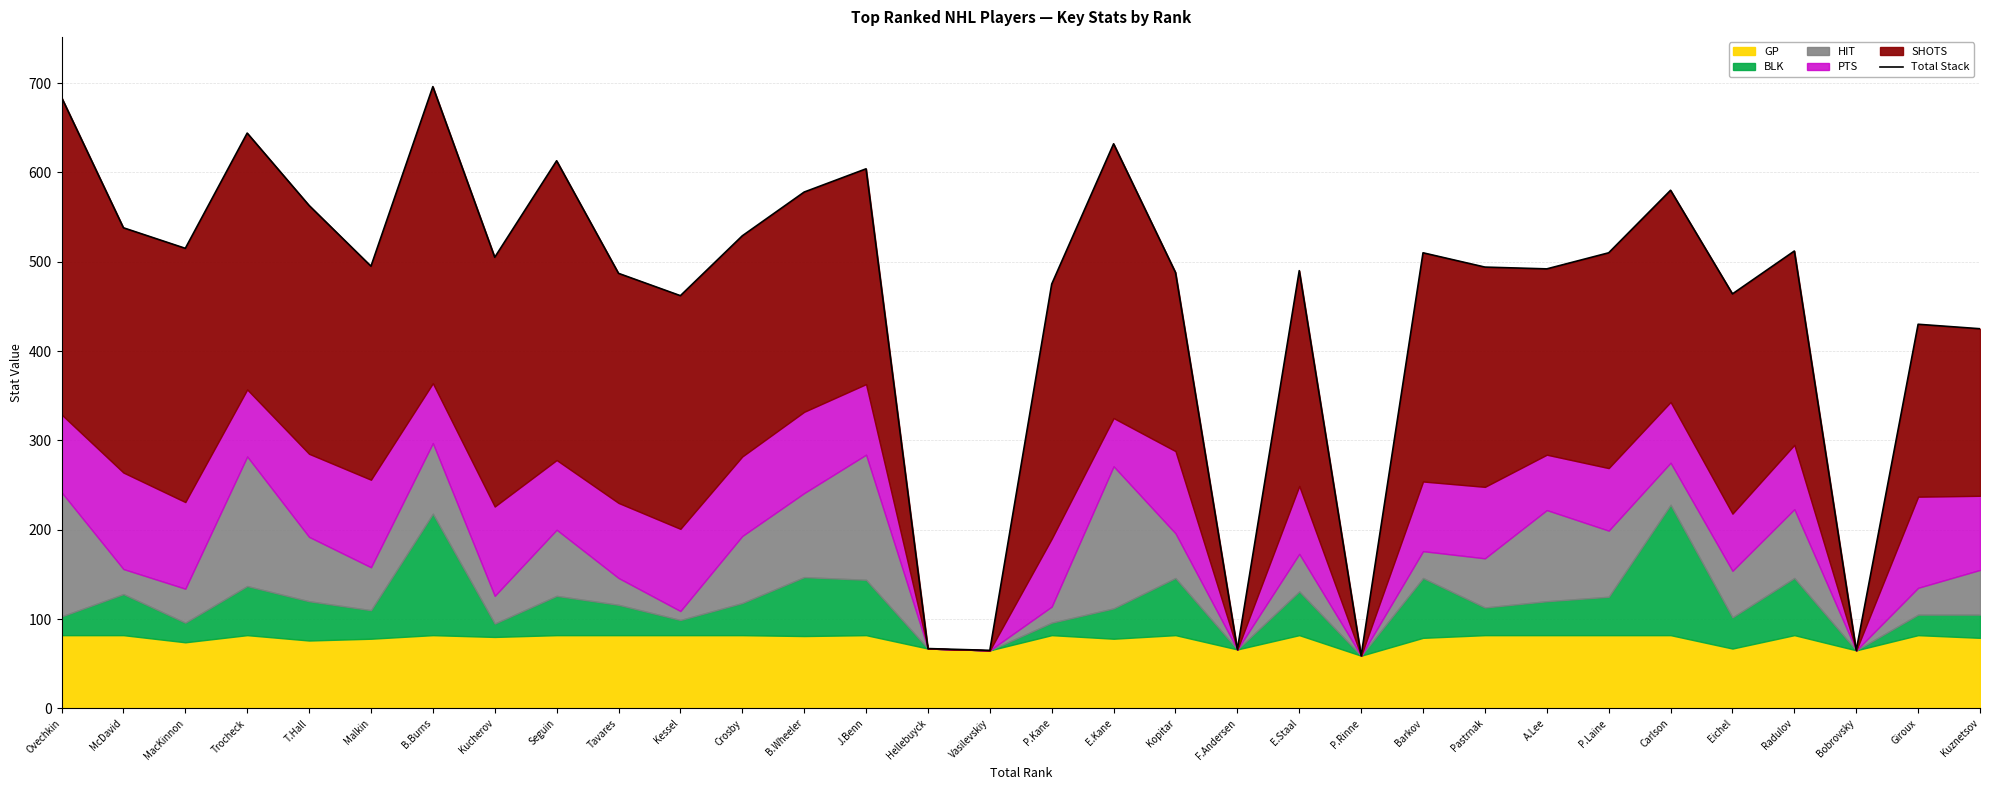

What is the value of the 17th point from the left?

475